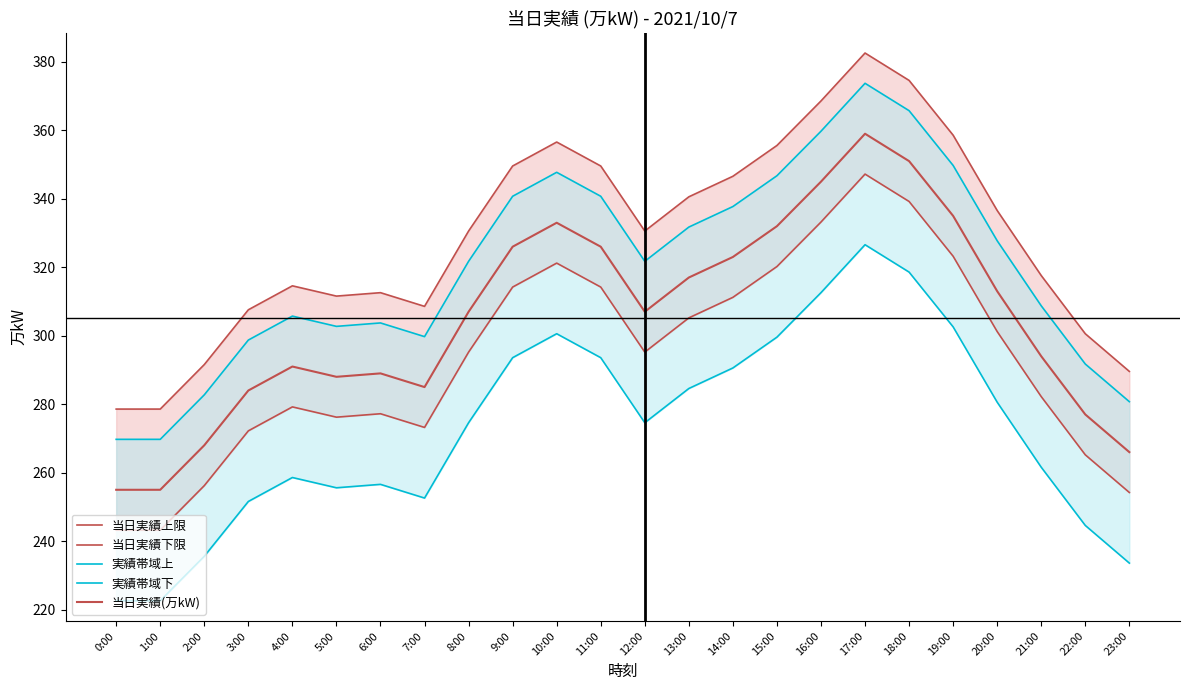

How many categories are shown in the chart?

24